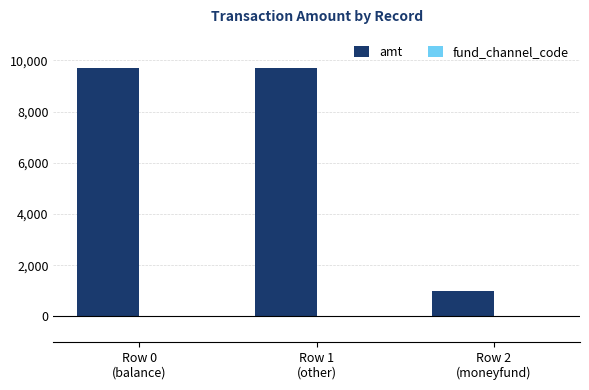

What is the maximum value shown in the chart?

9700